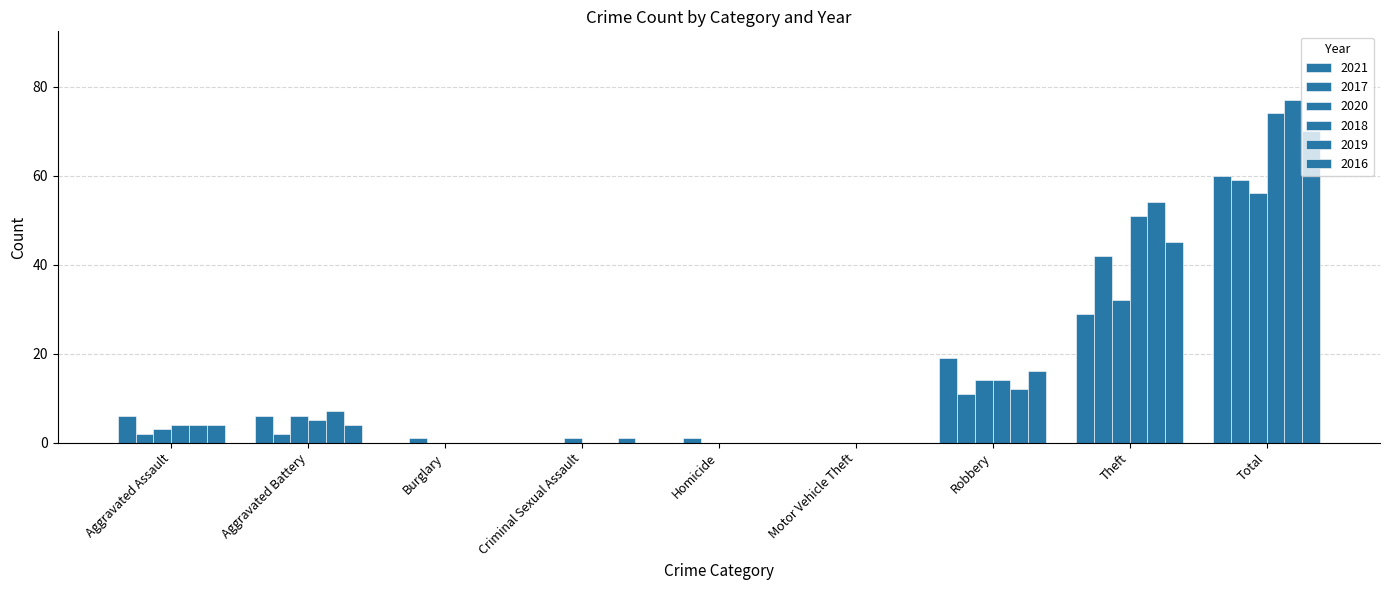

Between Criminal Sexual Assault and Theft, which is larger?

Theft